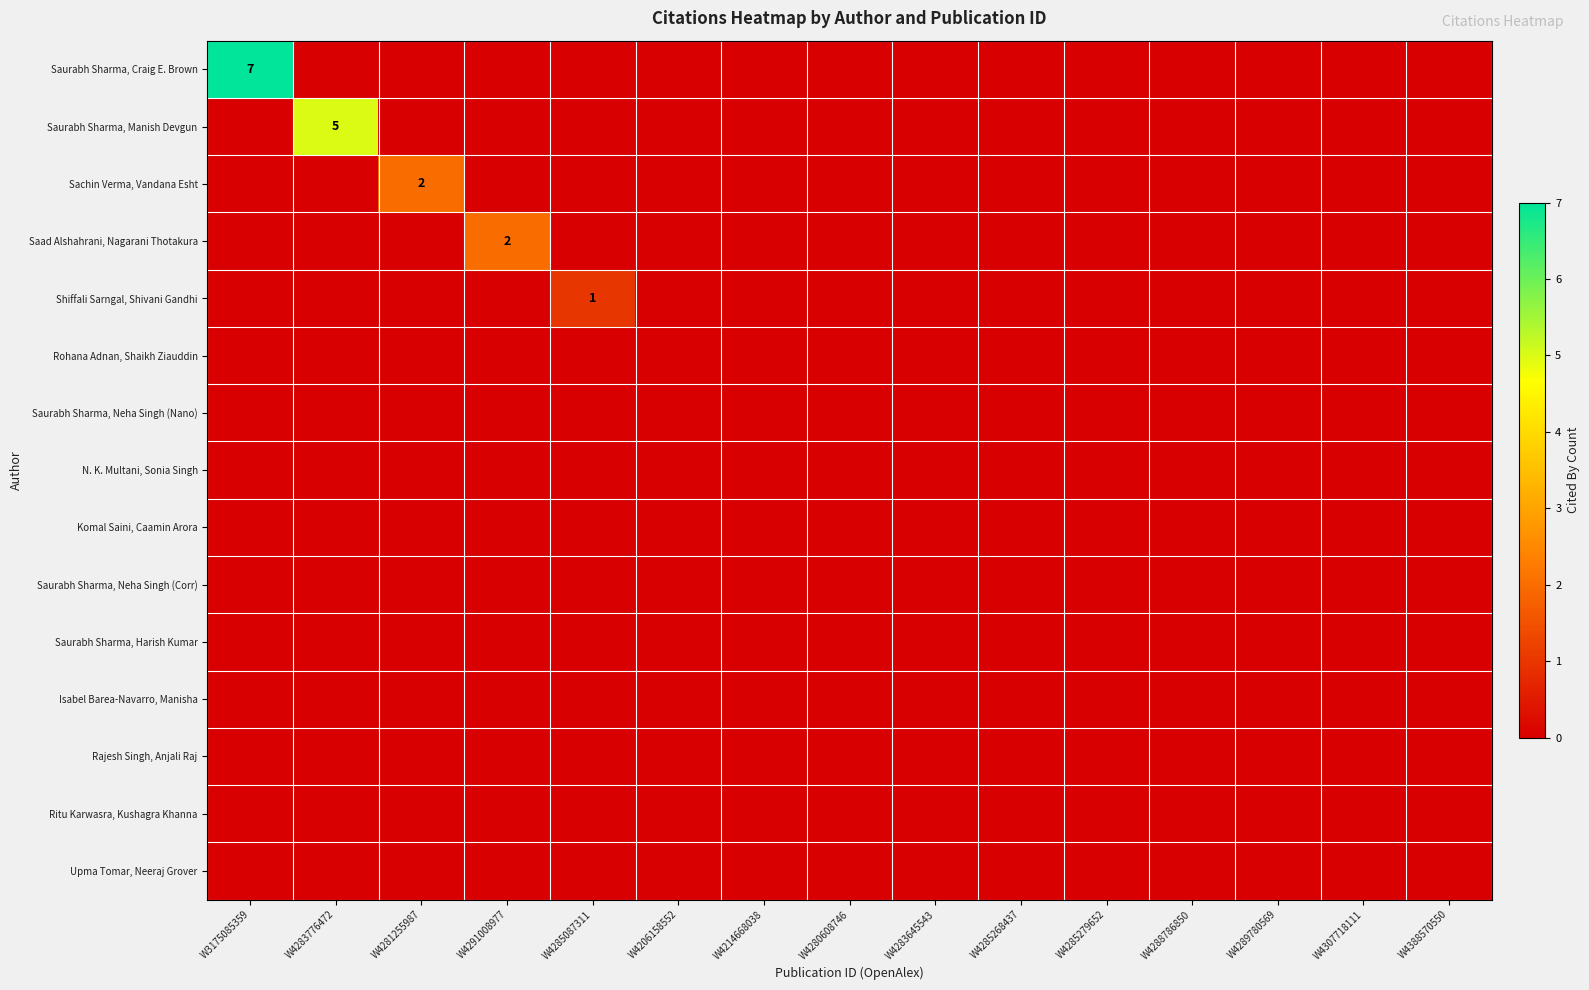

Which label corresponds to the largest value in the chart?

W3175085359